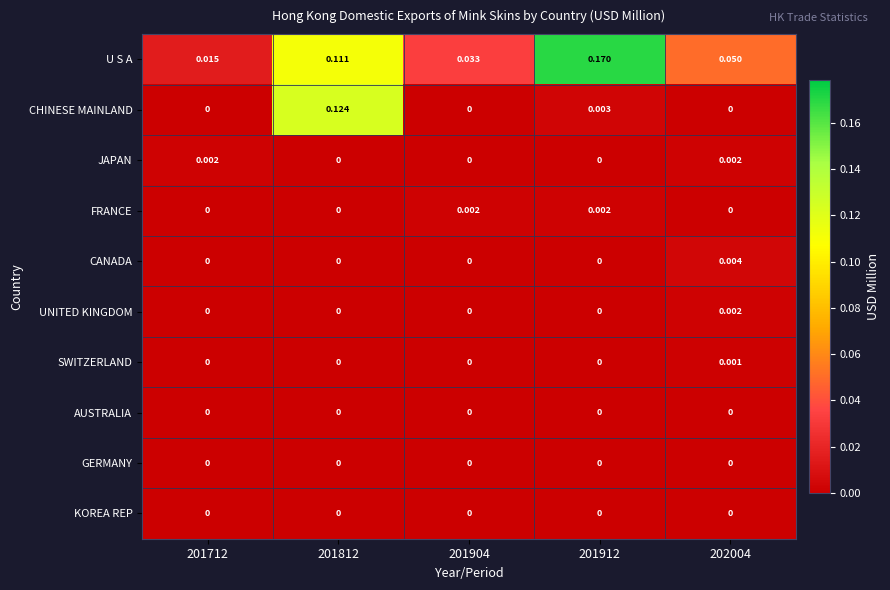

Which series changed the most between 201712 and 202004?

U S A